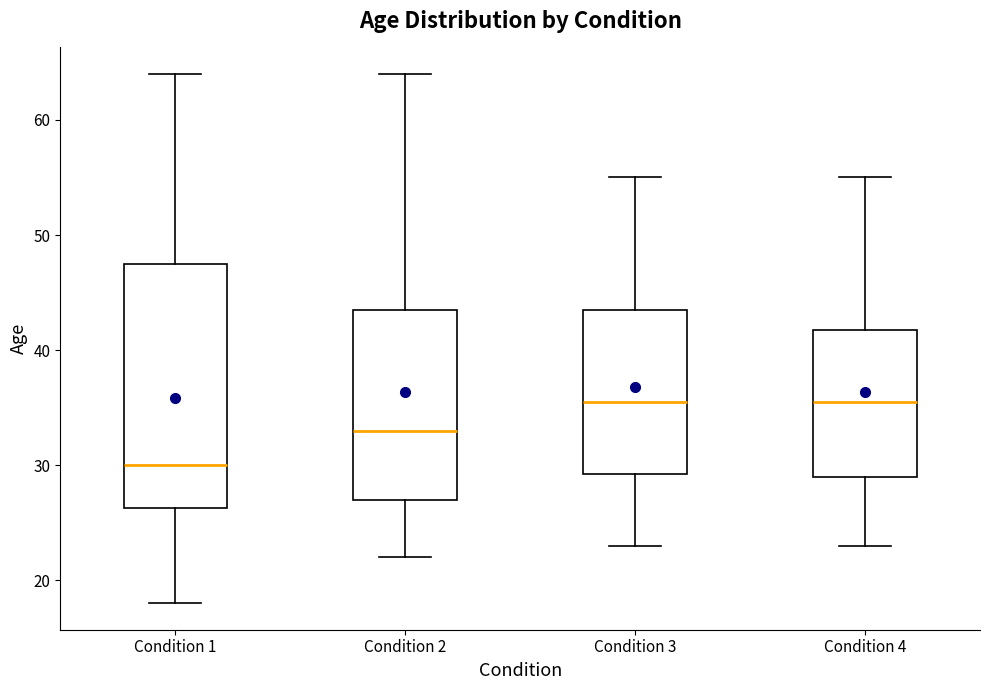

Comparing the boxes themselves (not the whiskers), which one is the tallest?

Condition 1